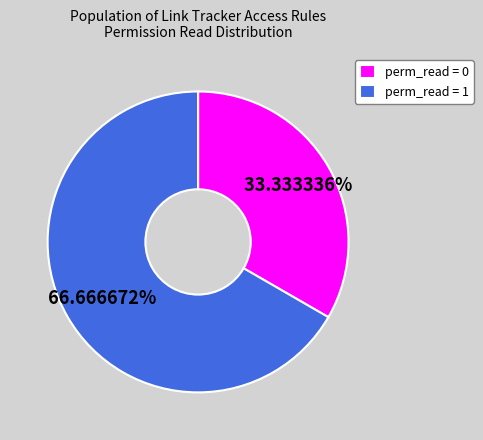

How many slices are in this pie chart?

2